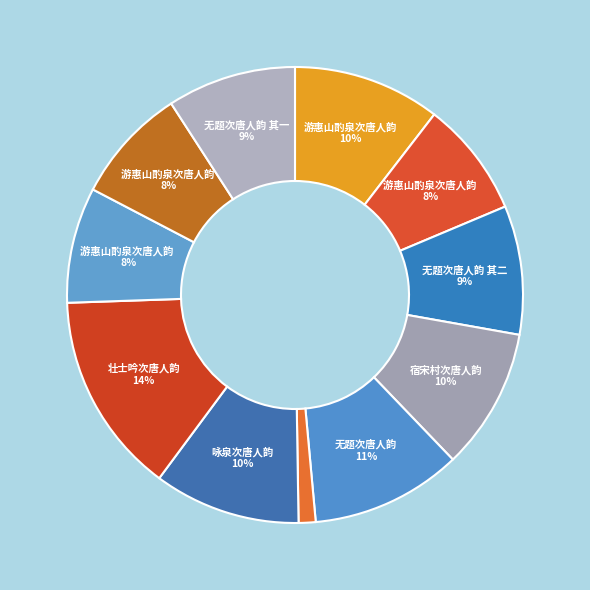

Which slice is the largest?

壮士吟次唐人韵